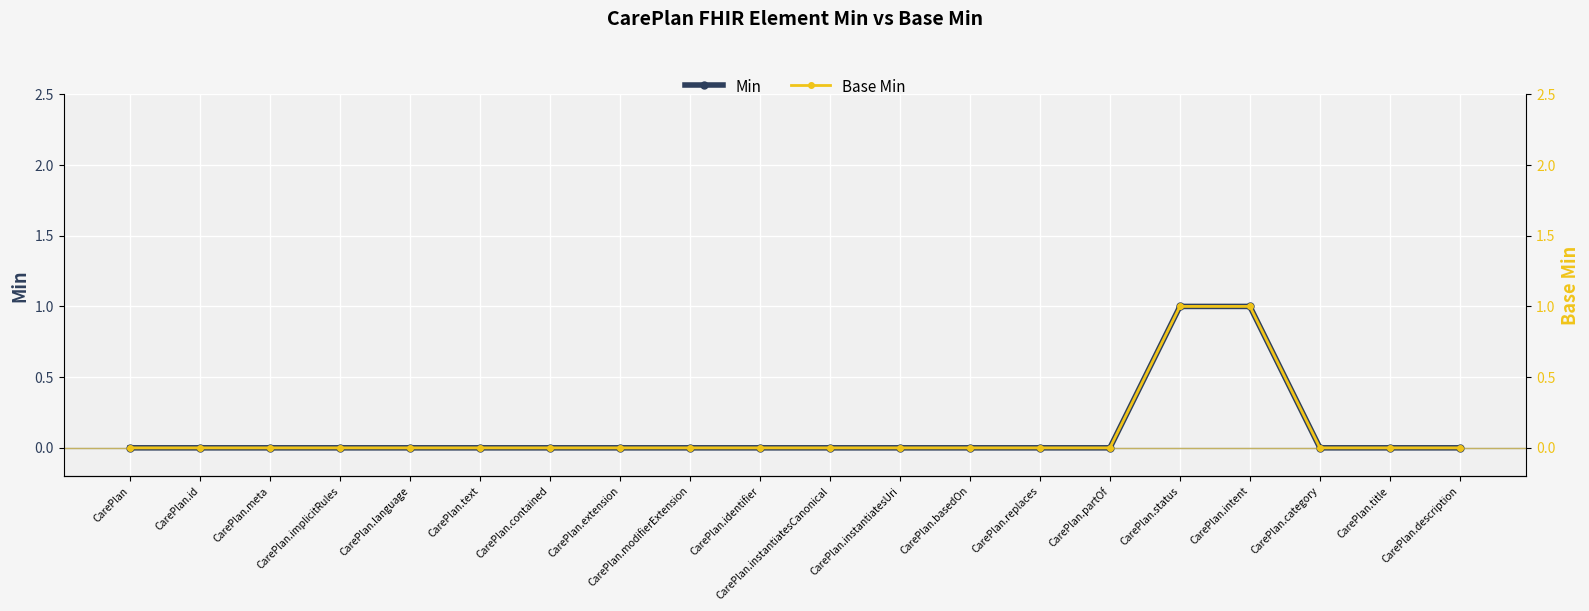

Reading left to right, transcribe all the data shown in this chart.

Min: 0	0	0	0	0	0	0	0	0	0	0	0	0	0	0	1	1	0	0	0
Base Min: 0	0	0	0	0	0	0	0	0	0	0	0	0	0	0	1	1	0	0	0